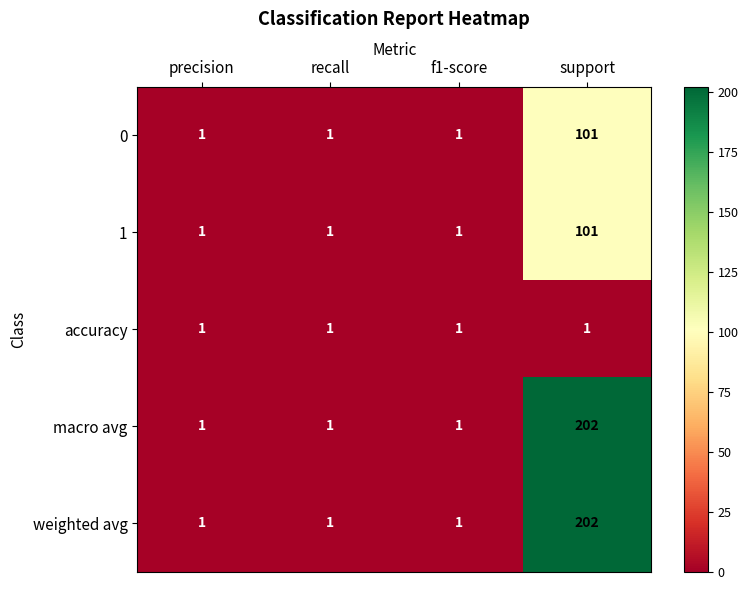

True or false: weighted avg has a value of 1 at f1-score.

True